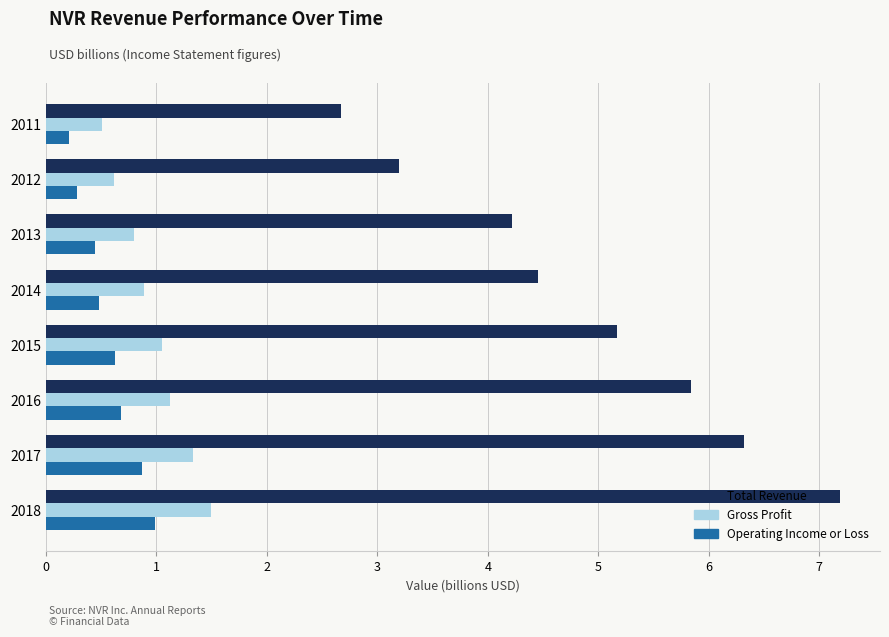

Is it true that Gross Profit equals 0.2 at 2011?

False